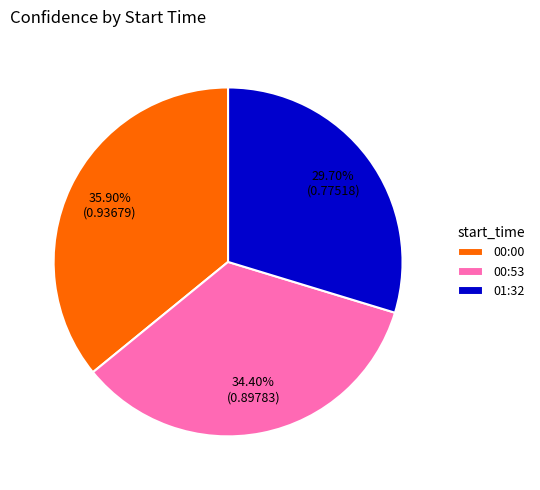

Which category has the smallest portion of the pie?

01:32